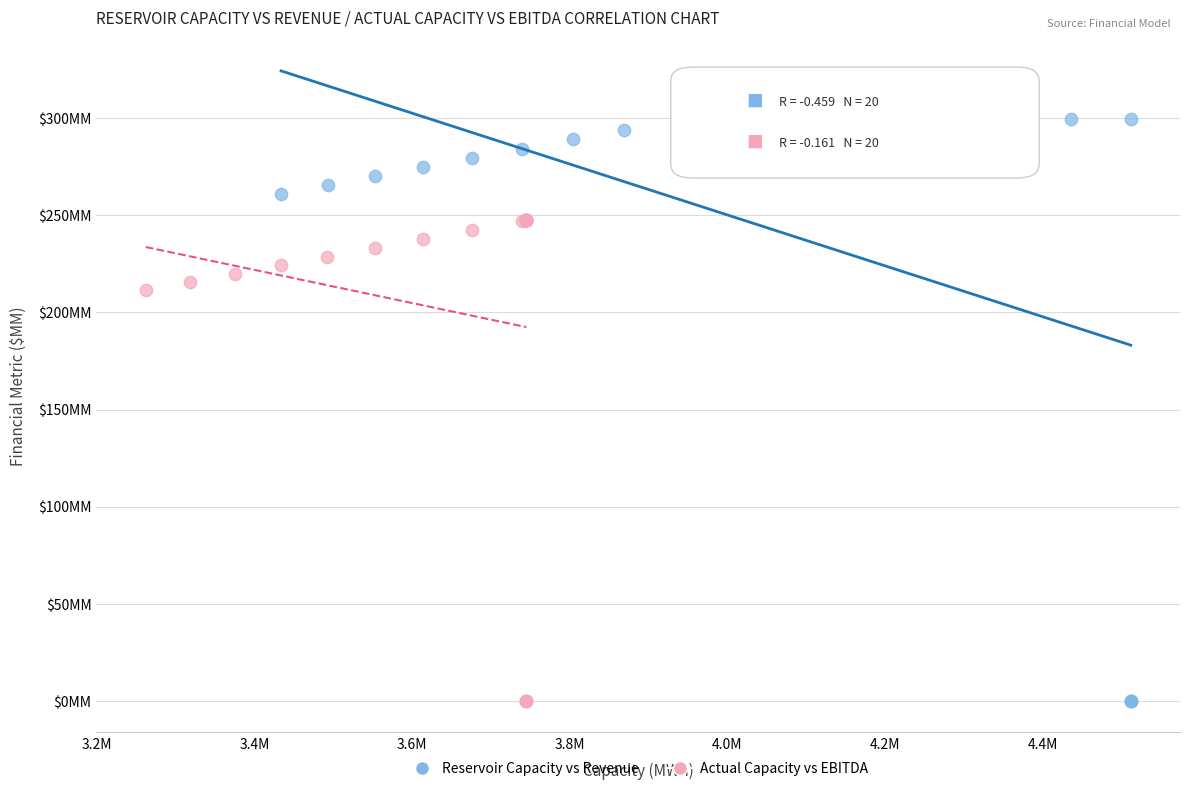

What are all the series names shown in the legend?

Reservoir Capacity vs Revenue, Actual Capacity vs EBITDA